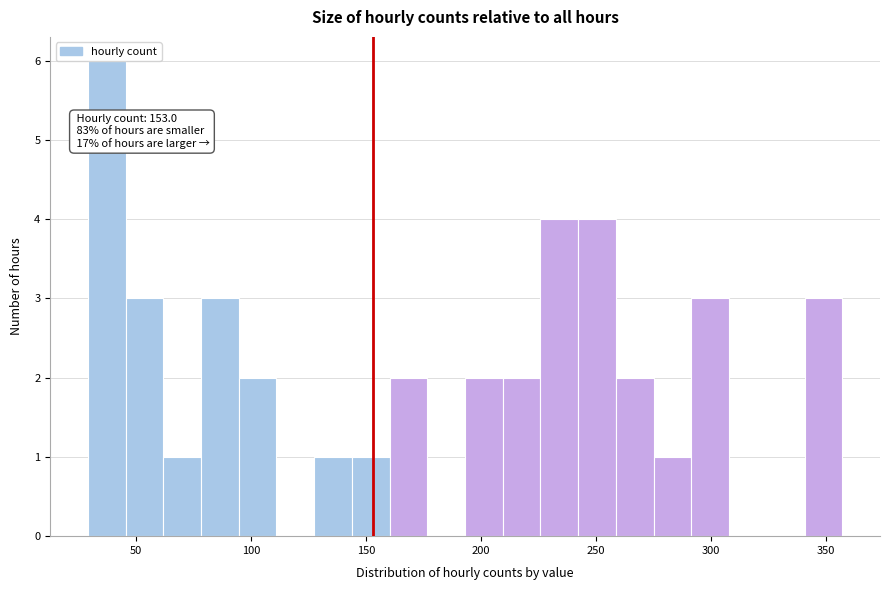

Read against the x-axis, roughly where is the centre of the tallest bar?

35